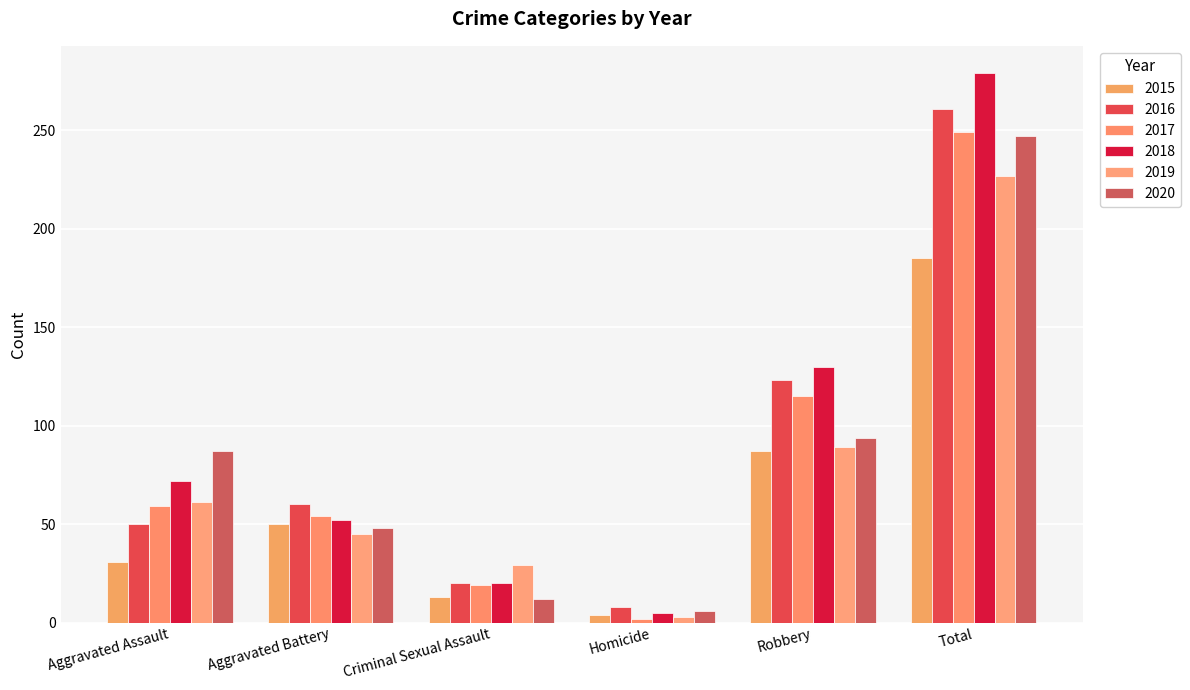

At which label does 2018 reach its peak?

Total